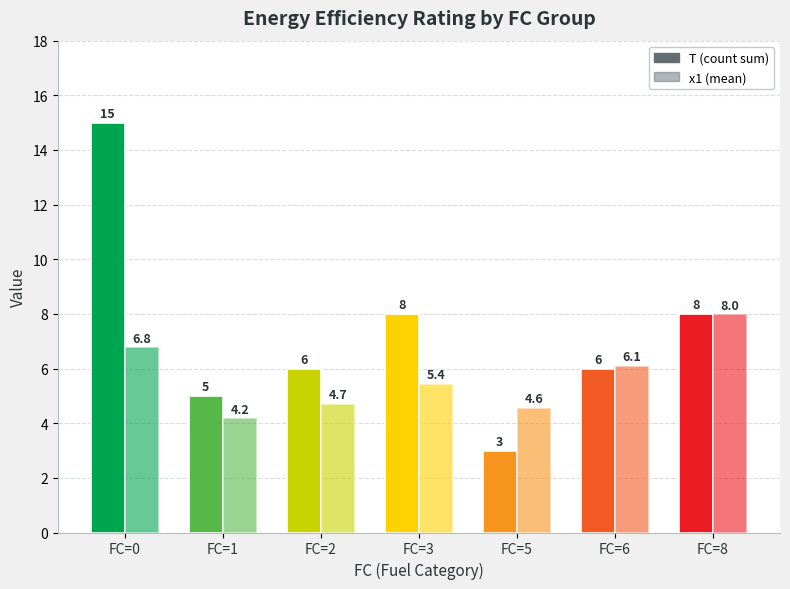

How many groups of bars are there?

7